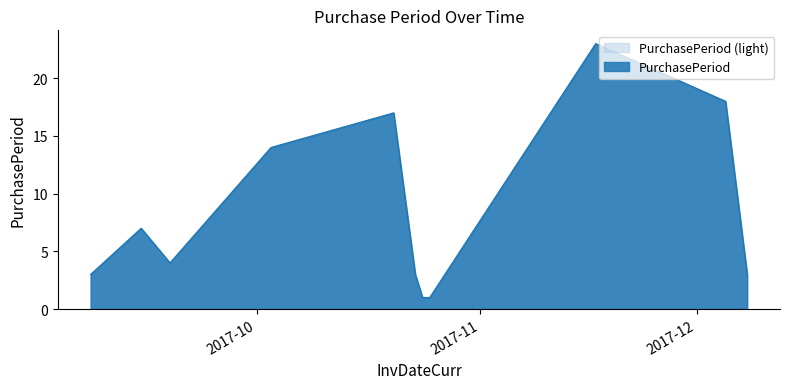

True or false: there are more than 1 points higher than both neighbors.

True